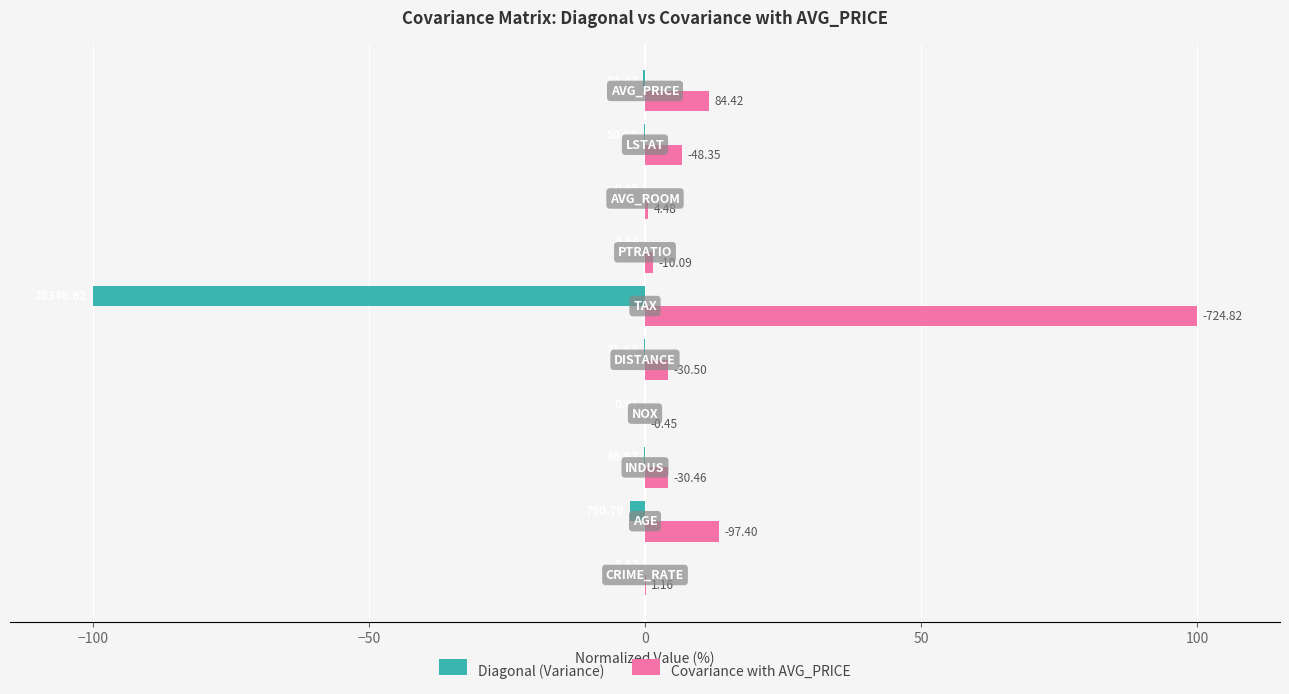

What are all the series names shown in the legend?

Diagonal (Variance), Covariance with AVG_PRICE